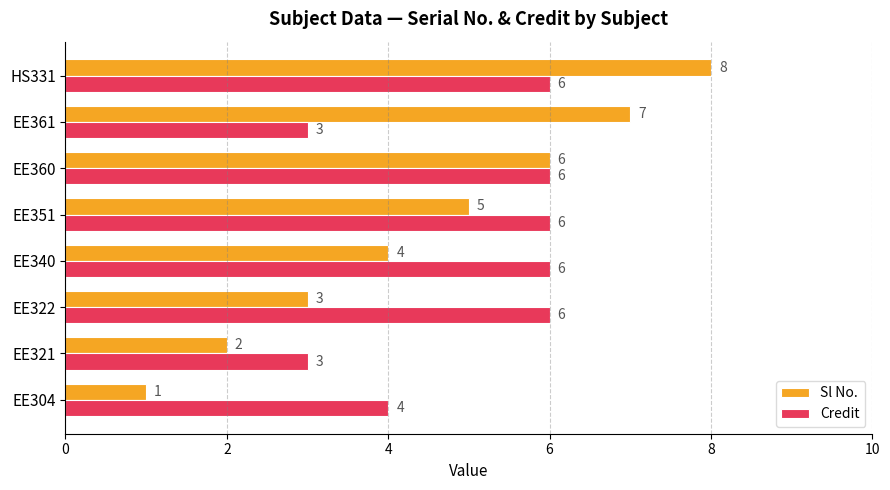

What is the lowest value of the Sl No. series?

1